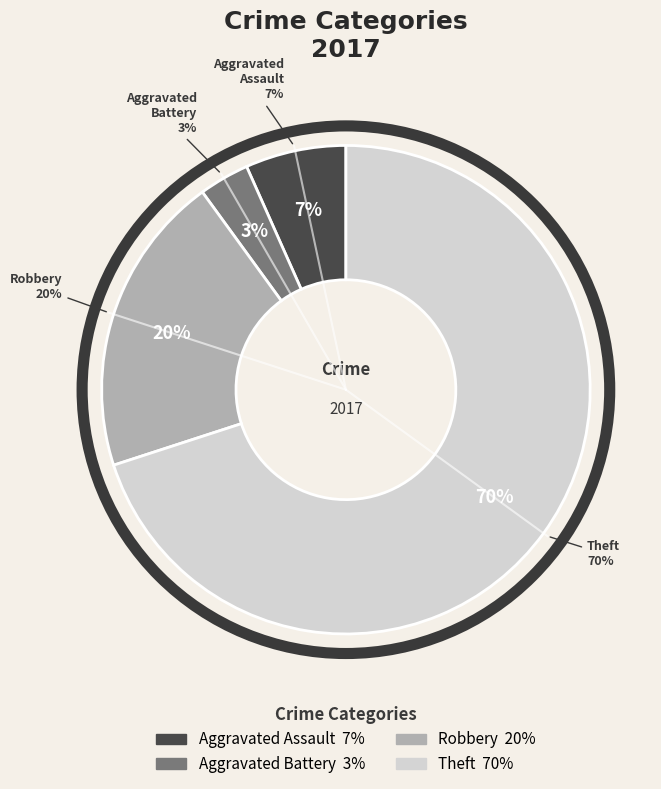

Rank the categories by value from highest to lowest.

Theft, Robbery, Aggravated Assault, Aggravated Battery